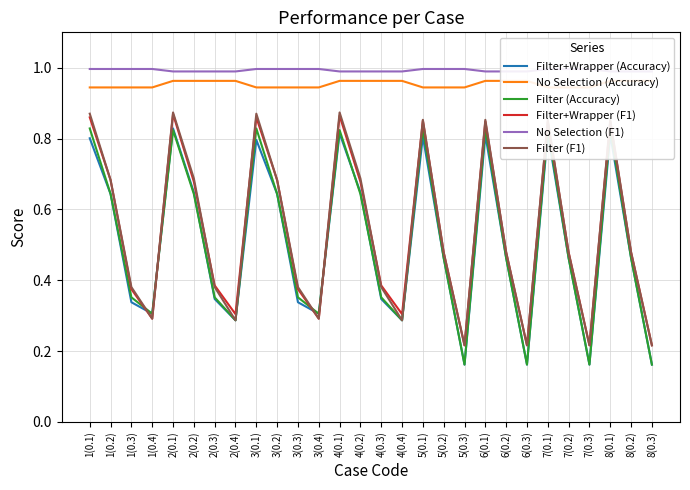

True or false: Filter+Wrapper (Accuracy) and No Selection (F1) intersect in this chart.

False